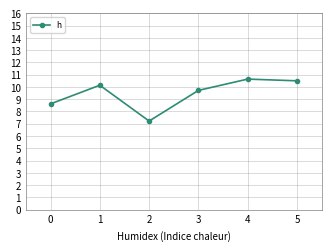

Reading right to left, transcribe all the data shown in this chart.

5=10.5	4=10.6	3=9.7	2=7.2	1=10.1	0=8.6